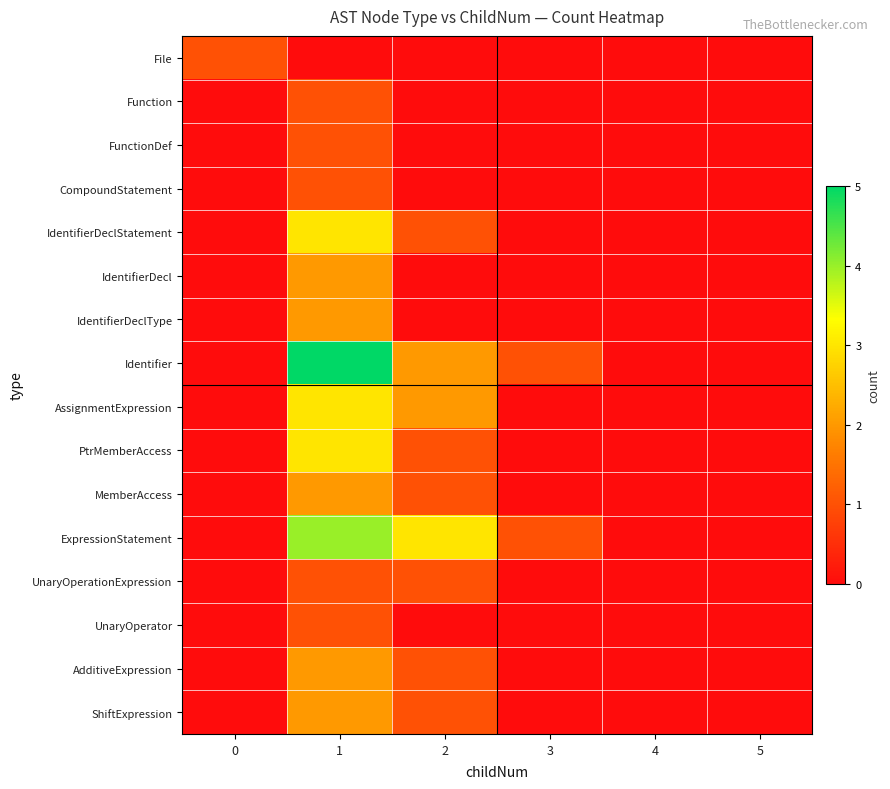

What is the total value across all series at 3?

2